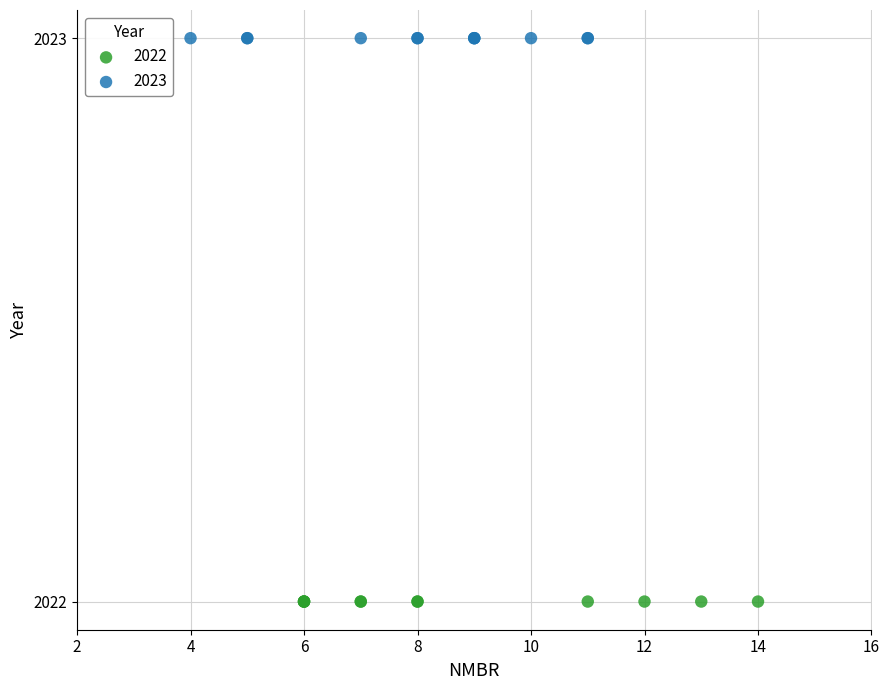

What are all the series names shown in the legend?

2022, 2023